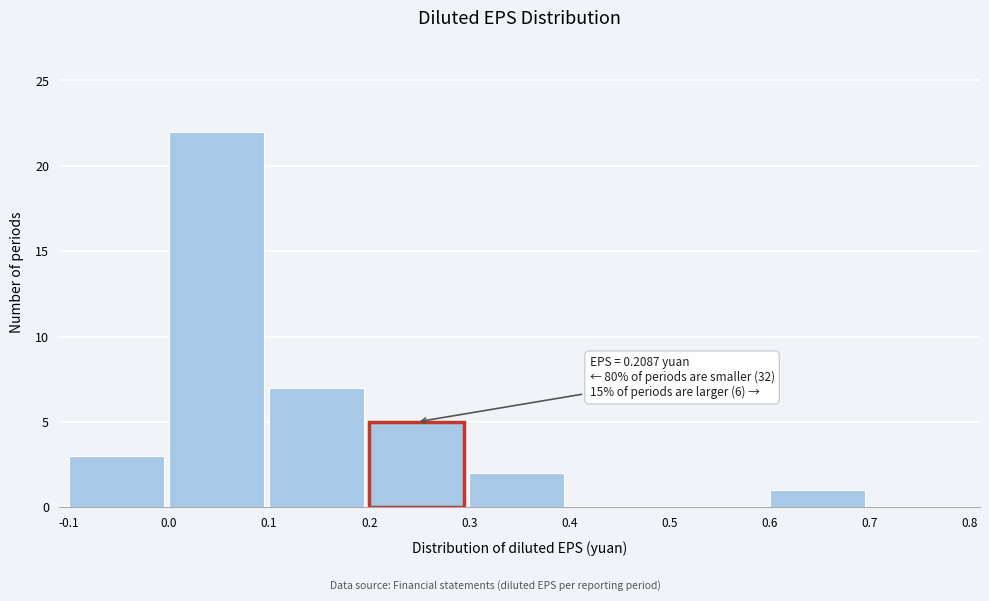

Over which range of the x-axis is the bar tallest?

0.0 to 0.1